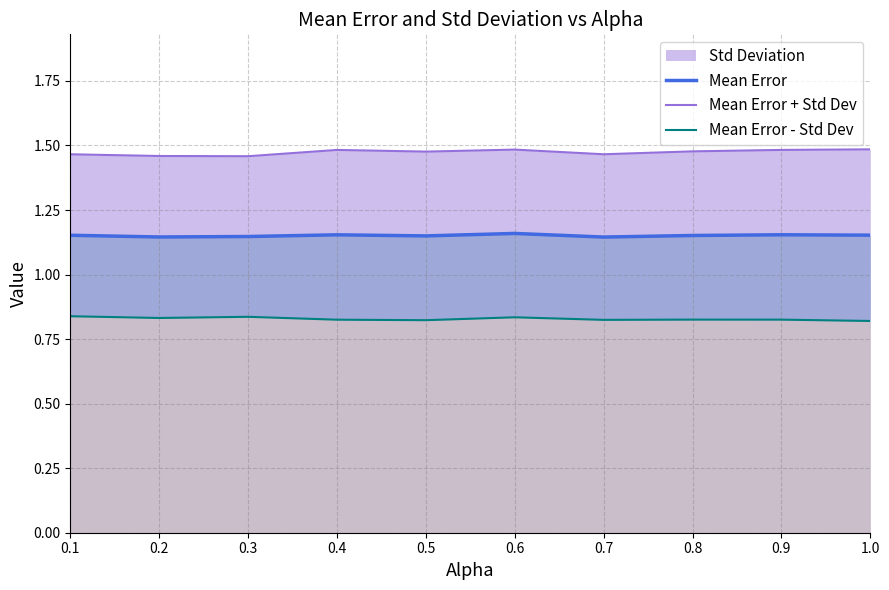

True or false: Mean Error + Std Dev and Mean Error cross at least once.

False